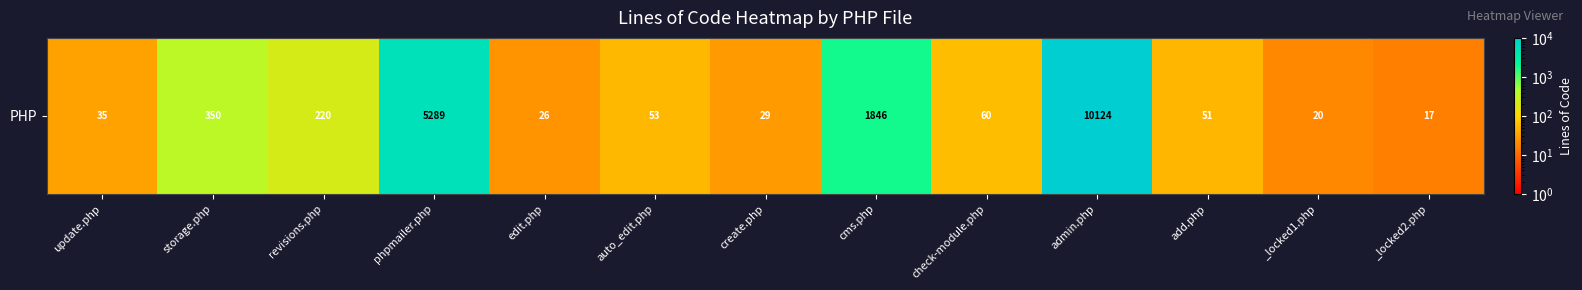

What is the change in value from auto_edit.php to add.php?

-2